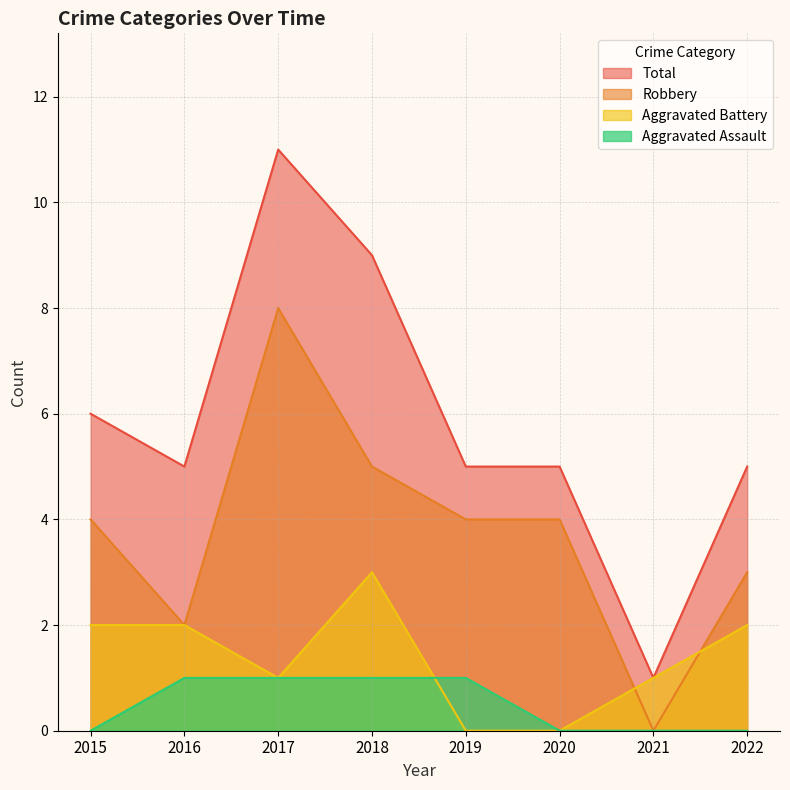

Reading right to left, transcribe all the data shown in this chart.

Aggravated Assault: 0	0	0	1	1	1	1	0
Aggravated Battery: 2	1	0	0	3	1	2	2
Robbery: 3	0	4	4	5	8	2	4
Total: 5	1	5	5	9	11	5	6